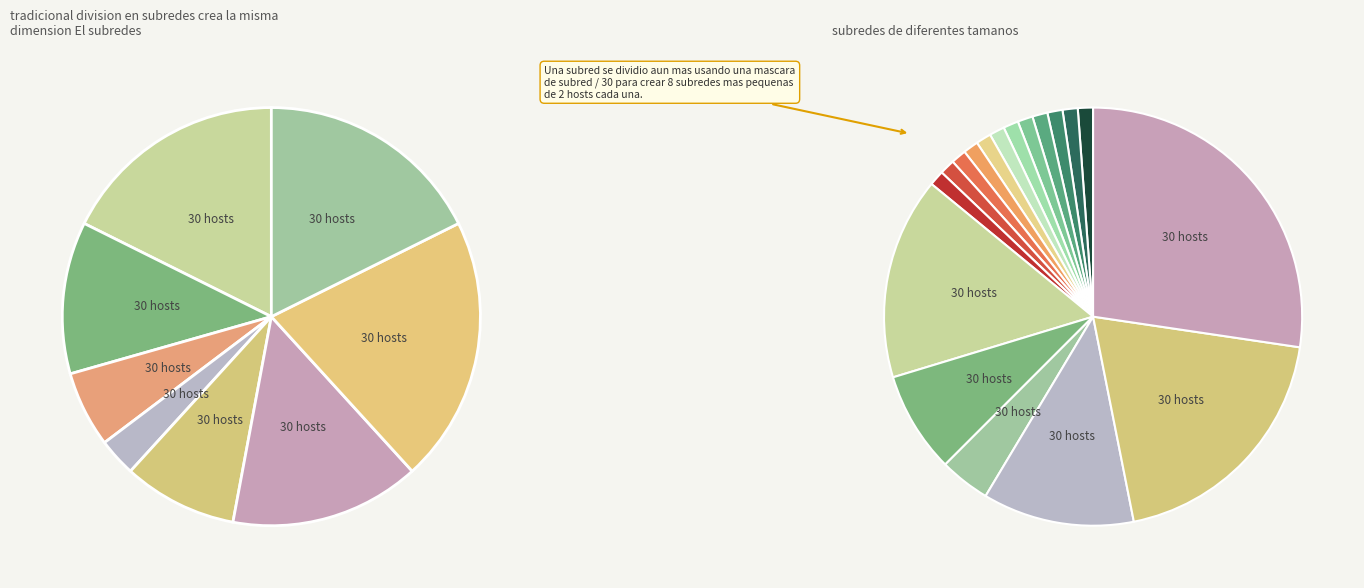

Is there any slice that represents more than half of the pie?

No